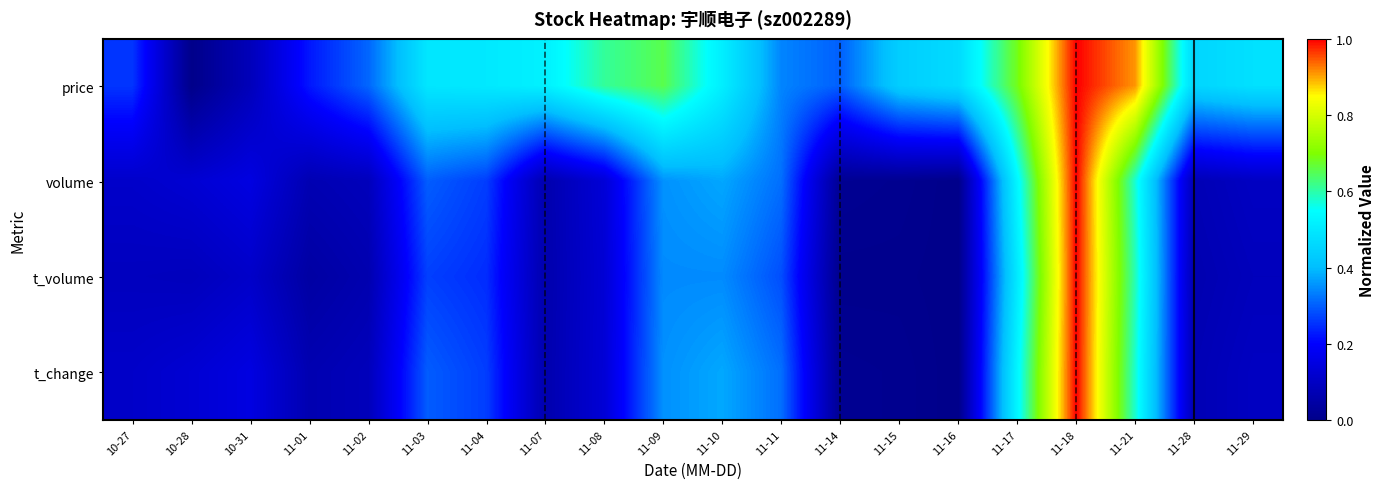

What is the difference between the highest and lowest values at 11-10?

0.2